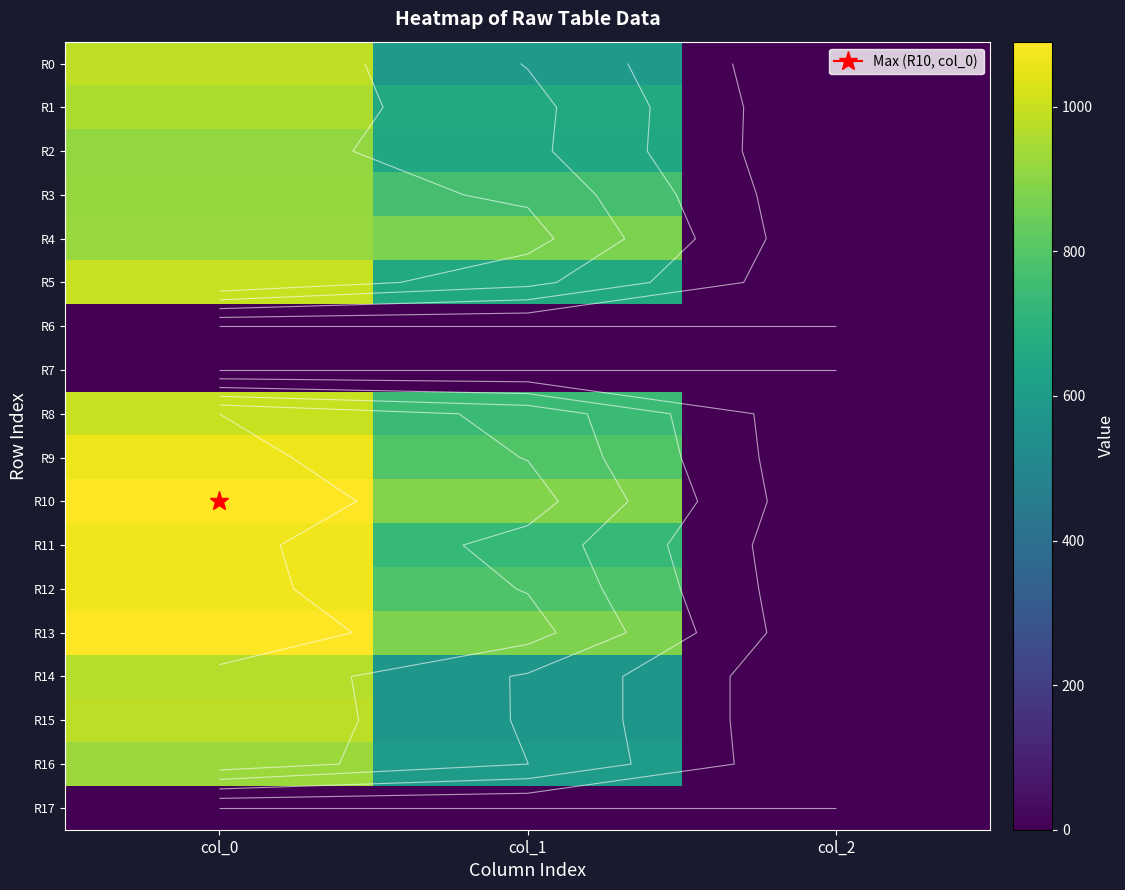

Read the R8 value at col_1.

742.5